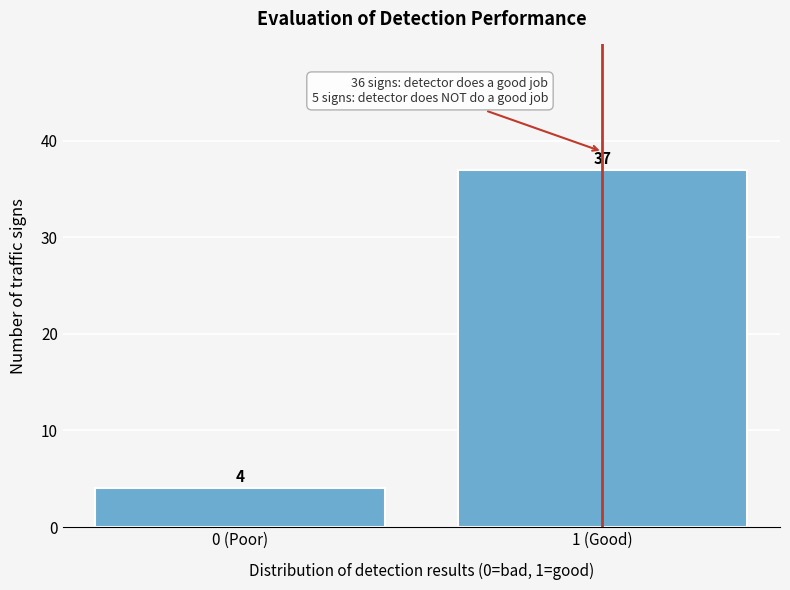

Reading left to right, what are all the values shown in this chart?

4	37